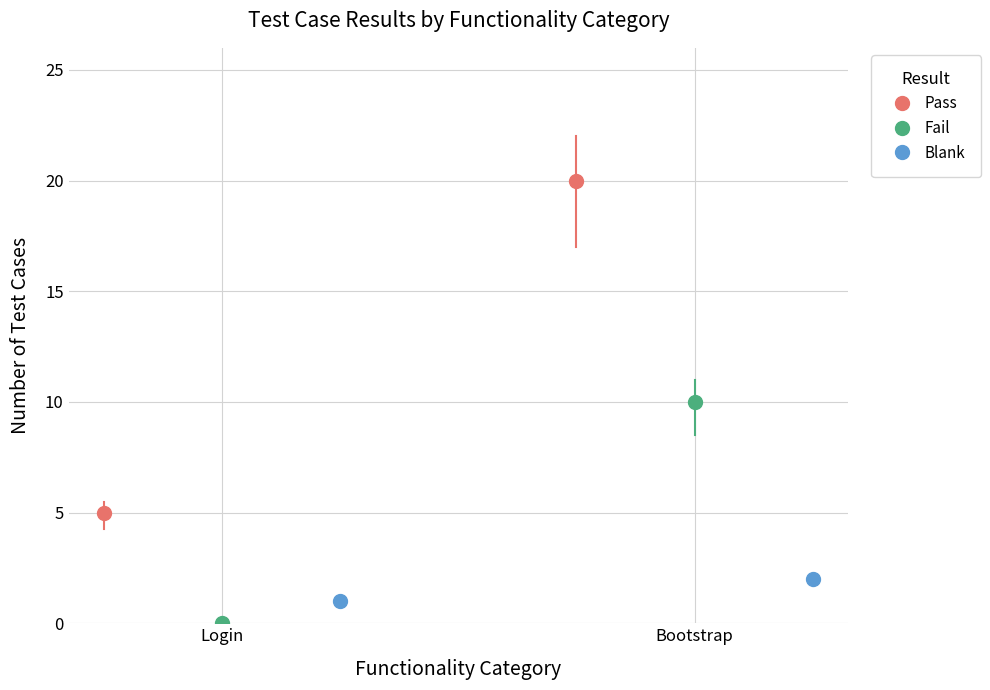

Which has a higher value, Bootstrap or Login?

Bootstrap